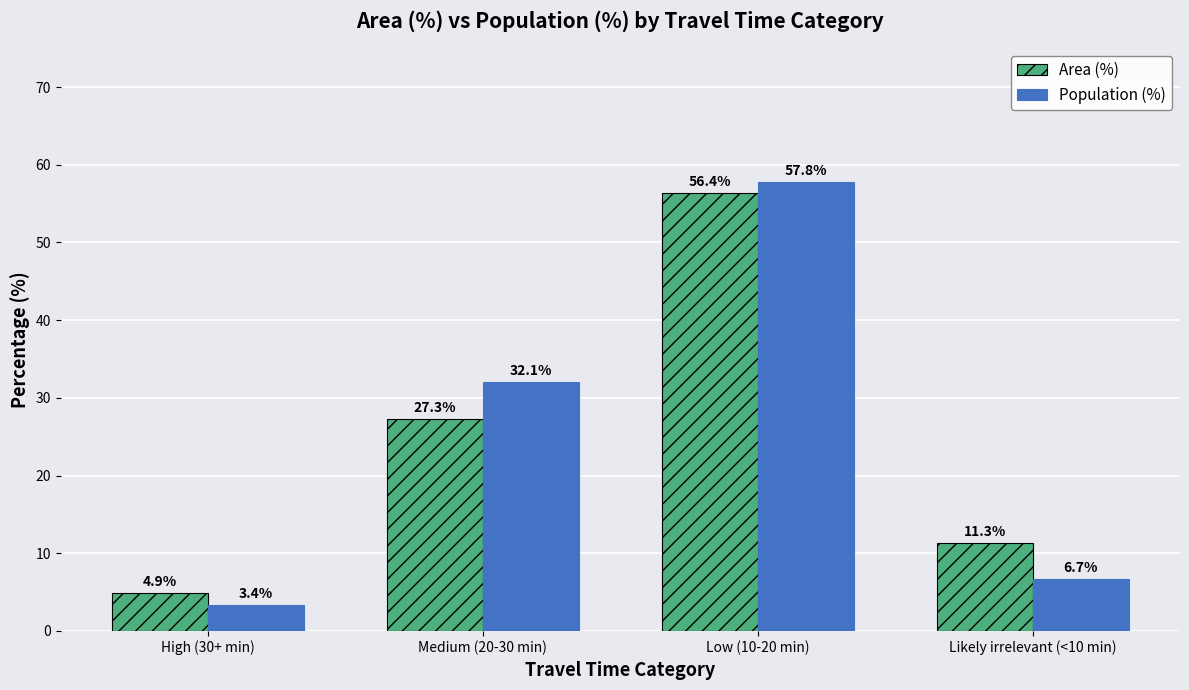

At which label is Population (%) closest to 30?

Medium (20-30 min)